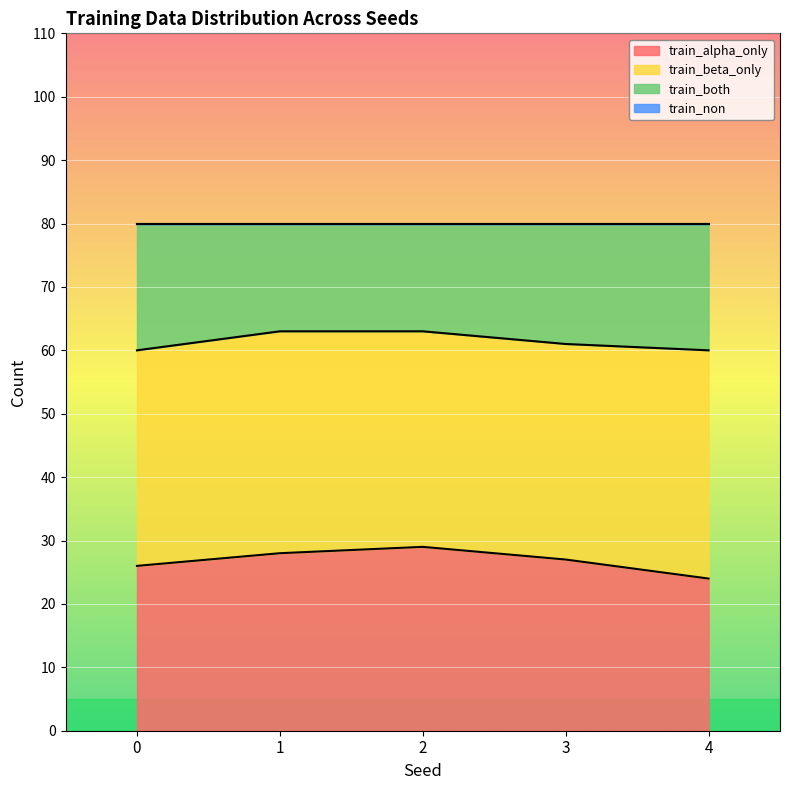

What is the total value across all series at 3?

80